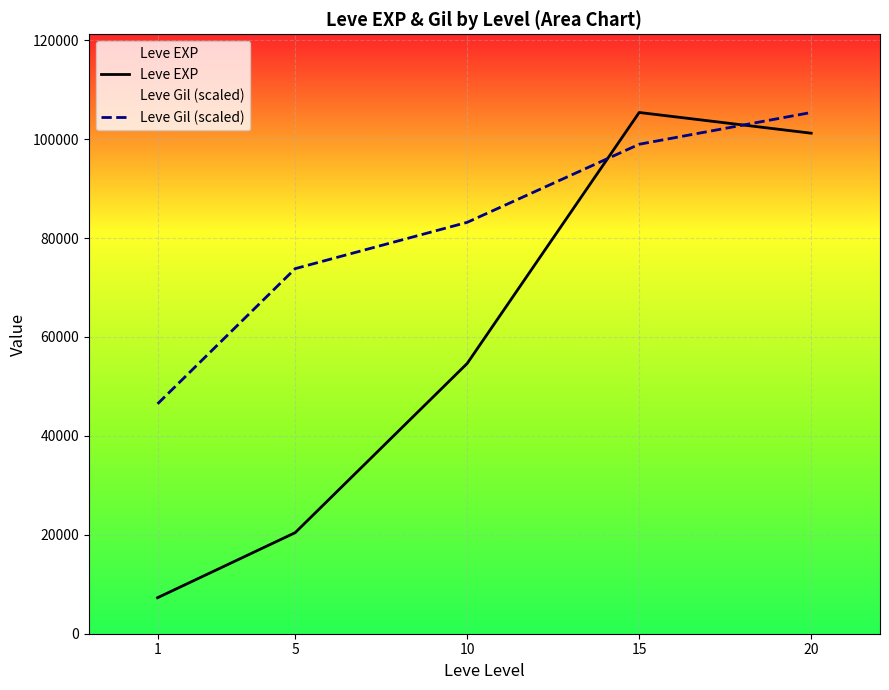

What is the difference between the maximum and minimum values in the Leve Gil (scaled) series?

58908.9